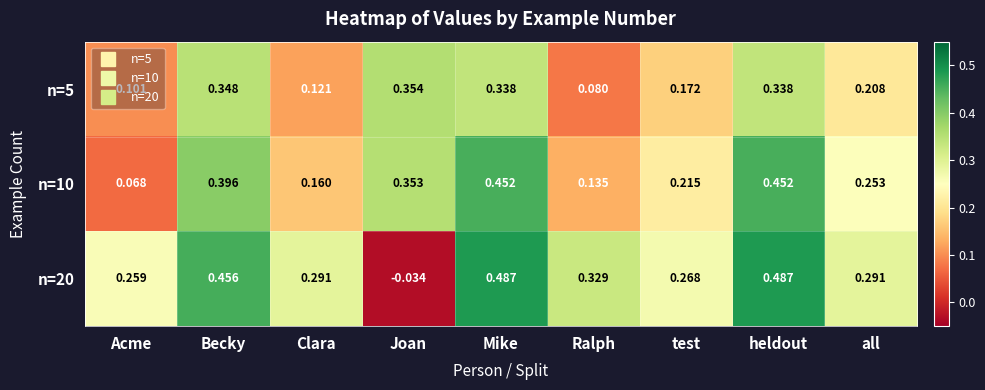

At which label is n=10 closest to 0?

Acme